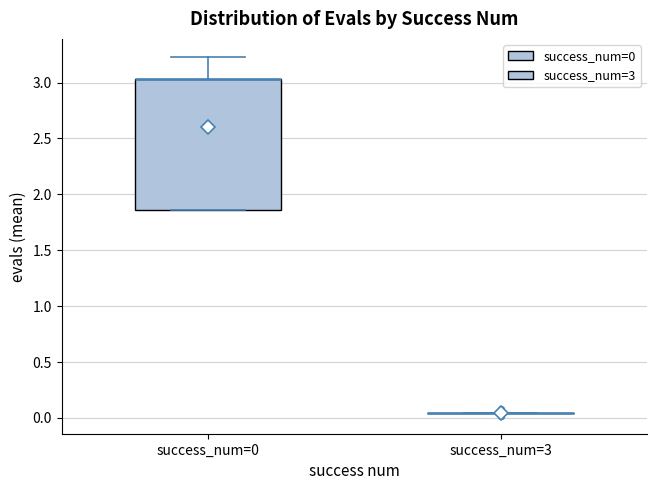

Comparing the boxes themselves (not the whiskers), which one is the tallest?

success_num=0